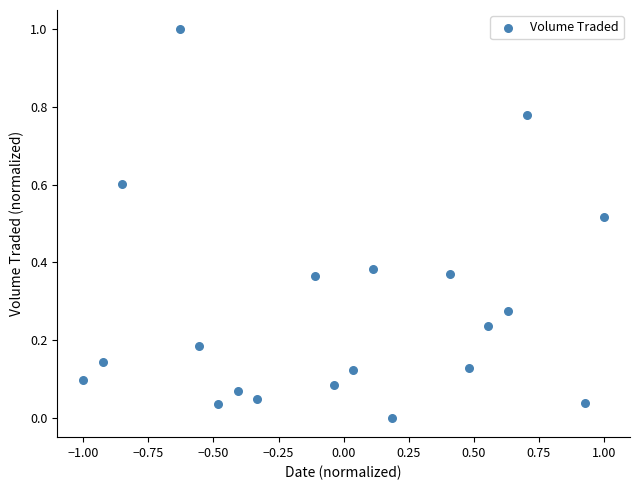

What is the range of X values (max minus min)?

2.0